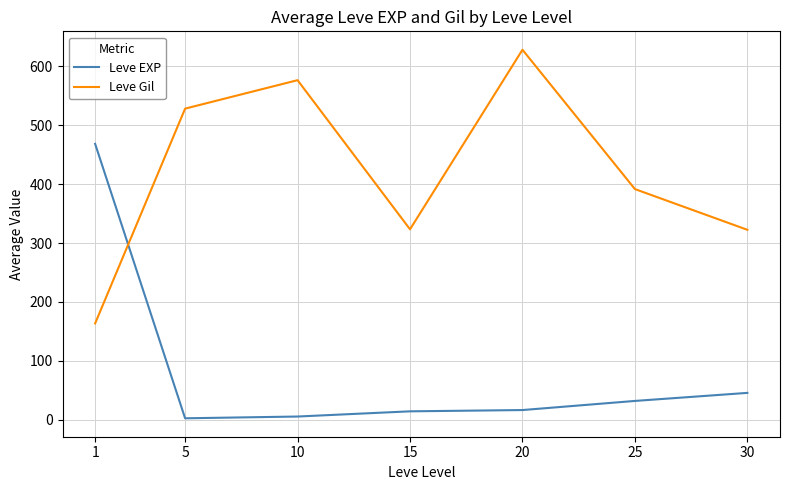

List the series in order of their overall mean, highest first.

Leve Gil, Leve EXP